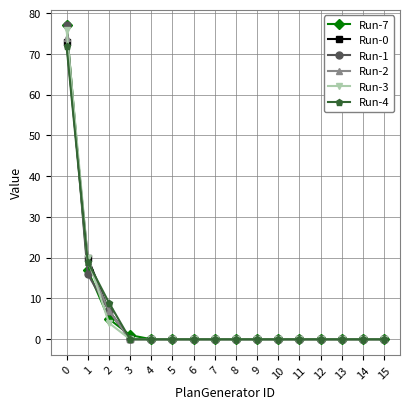

At how many categories does at least one series exceed 33?

1